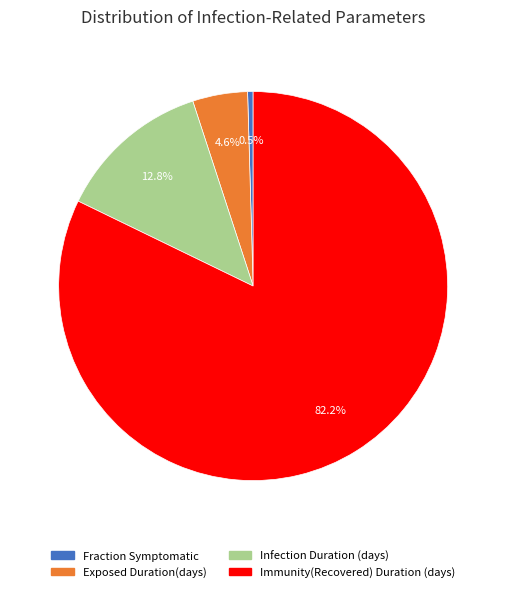

To the nearest percent, what portion does Immunity(Recovered) Duration (days) represent?

82%